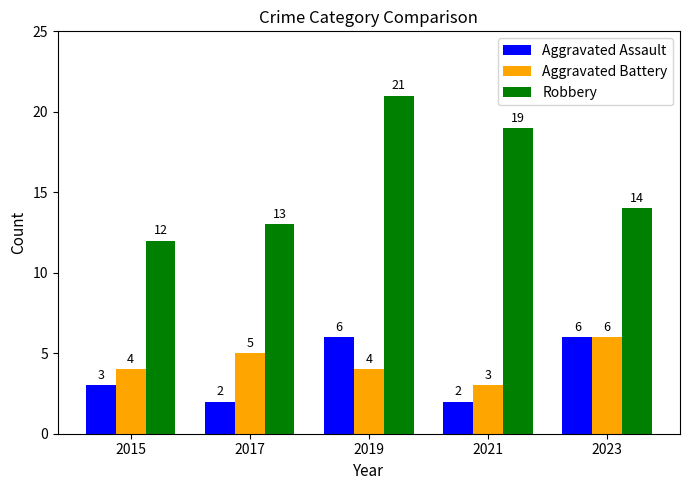

What is the highest value of the Aggravated Assault series?

6